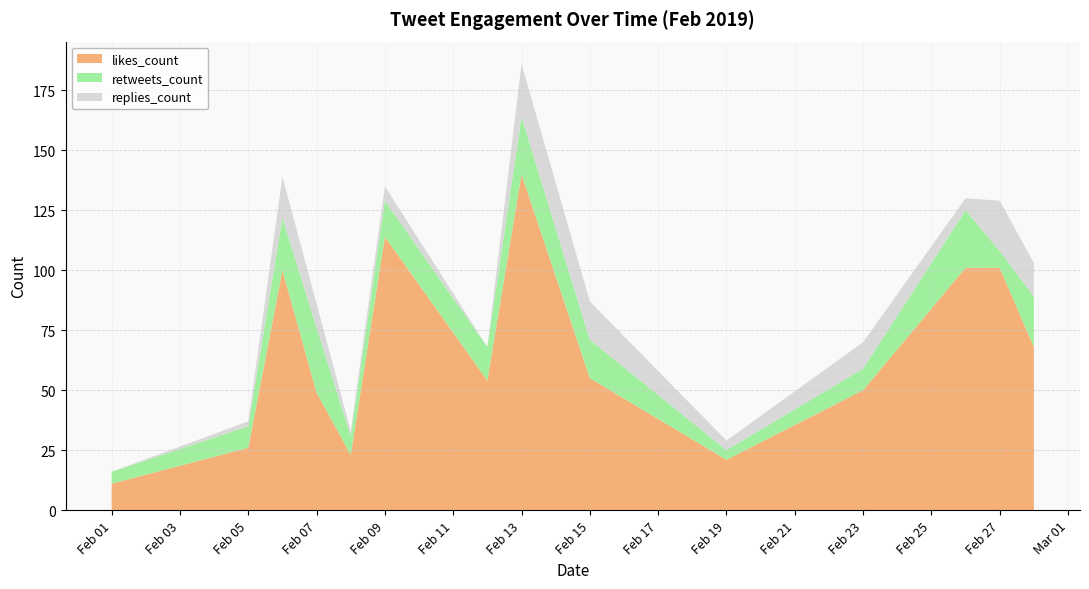

What is the lowest value of the likes_count series?

11